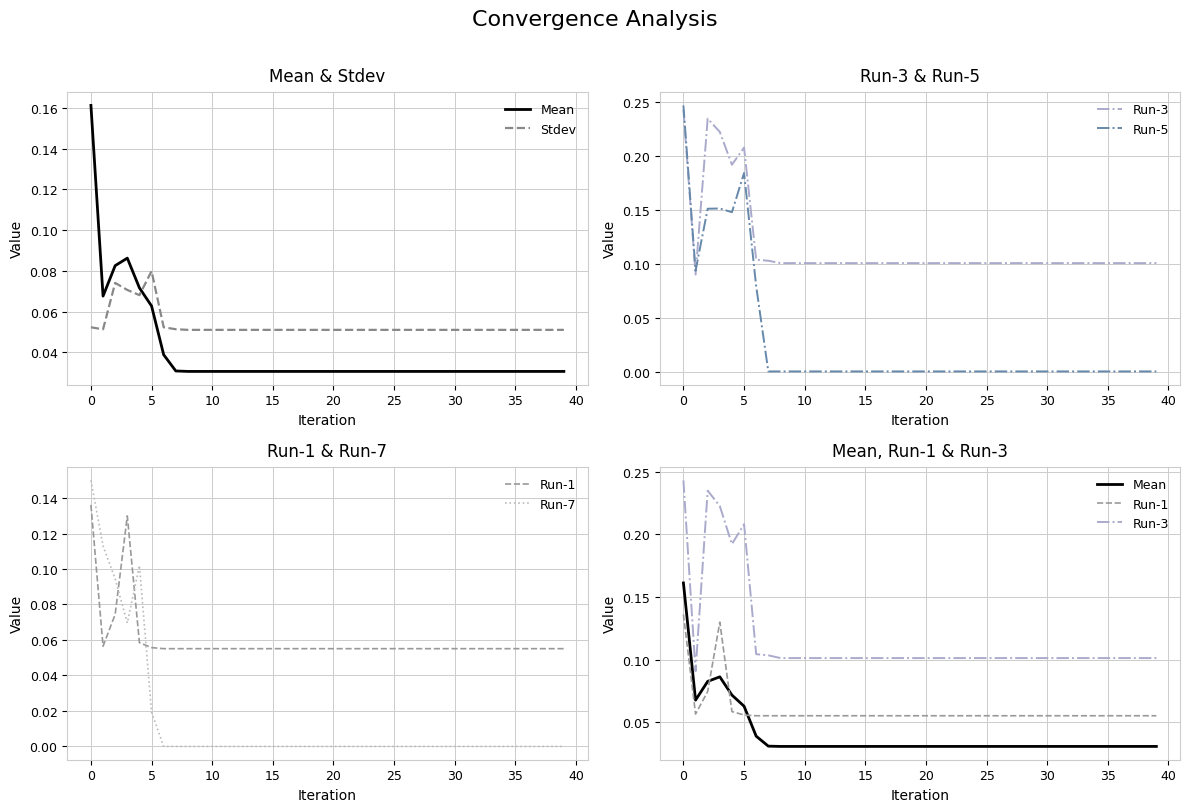

At 18, list the series in order from smallest to largest.

Run-7, Run-5, Mean, Stdev, Run-1, Run-3